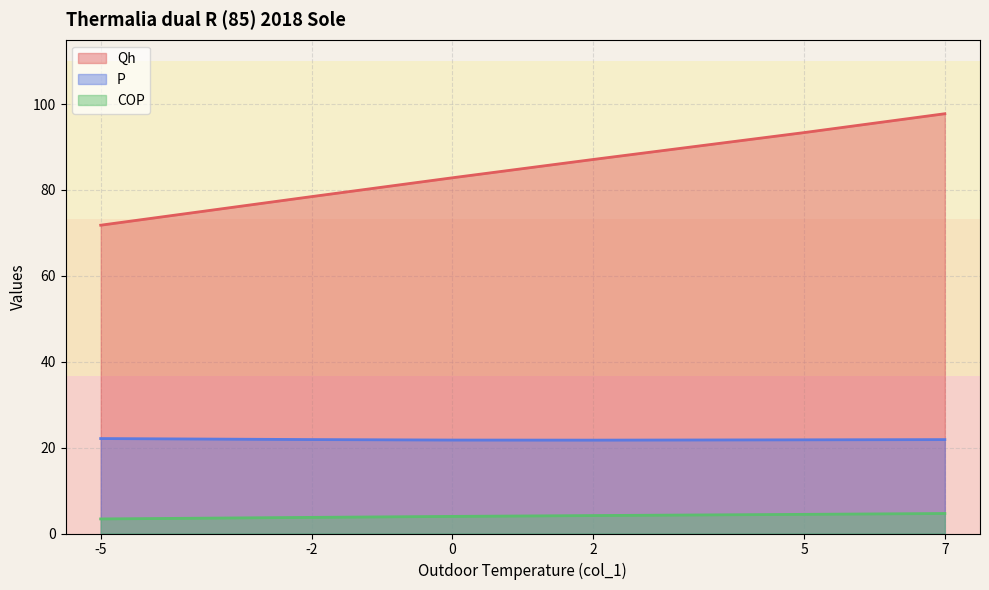

Count the number of data series in this chart.

3